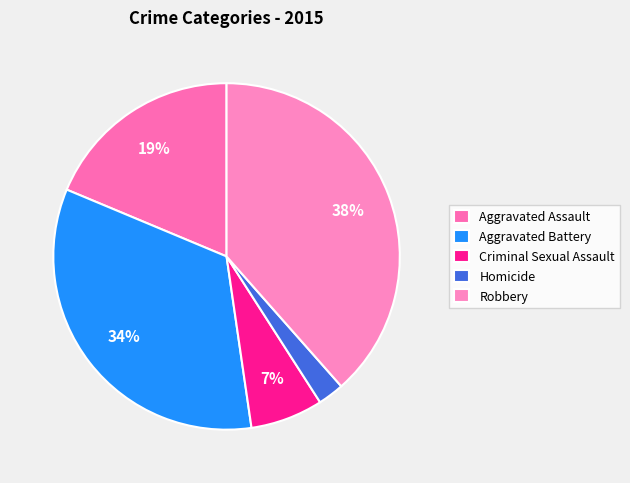

Is it true that Homicide is 2% of the pie?

True